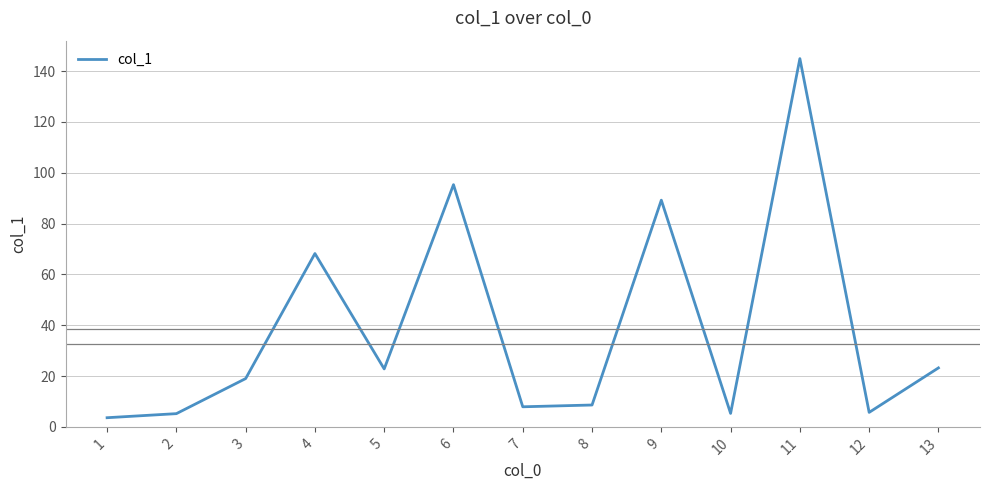

At which category does the data reach its first local peak?

4